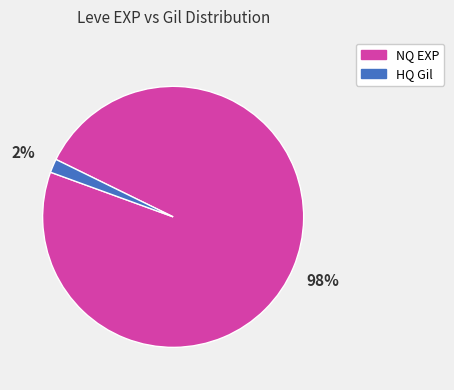

Is there any slice that represents more than half of the pie?

Yes